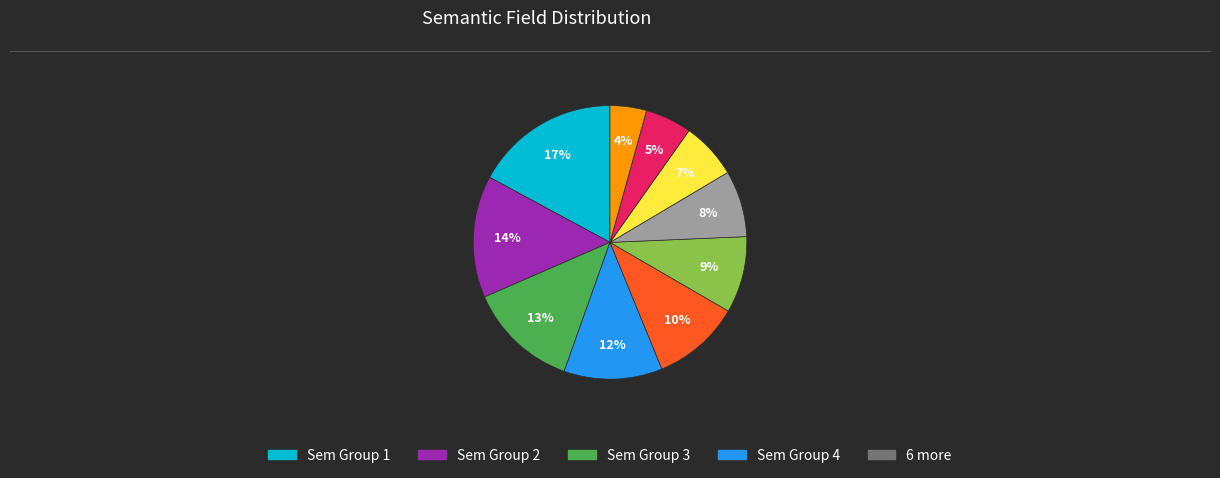

How many segments does this pie chart have?

10